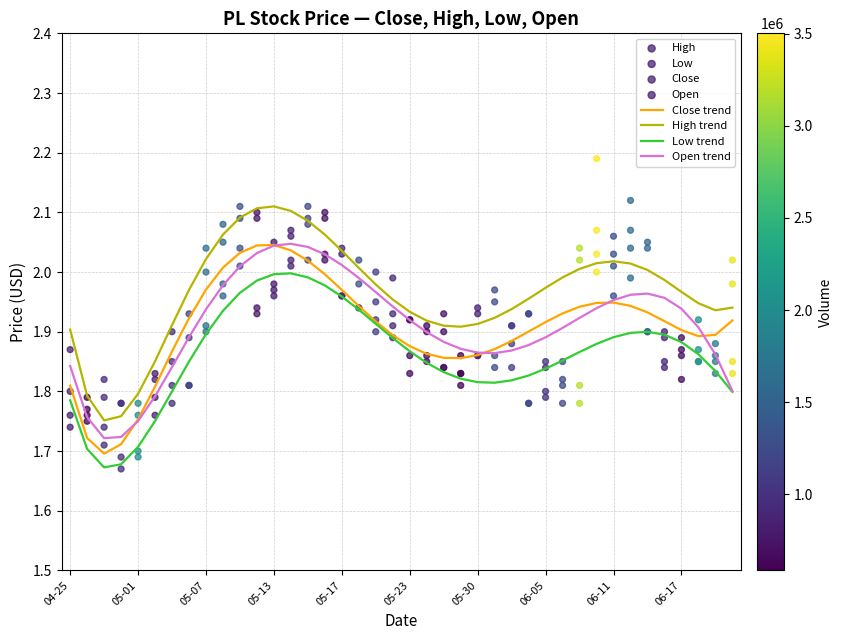

Which series has the largest total across all categories?

High